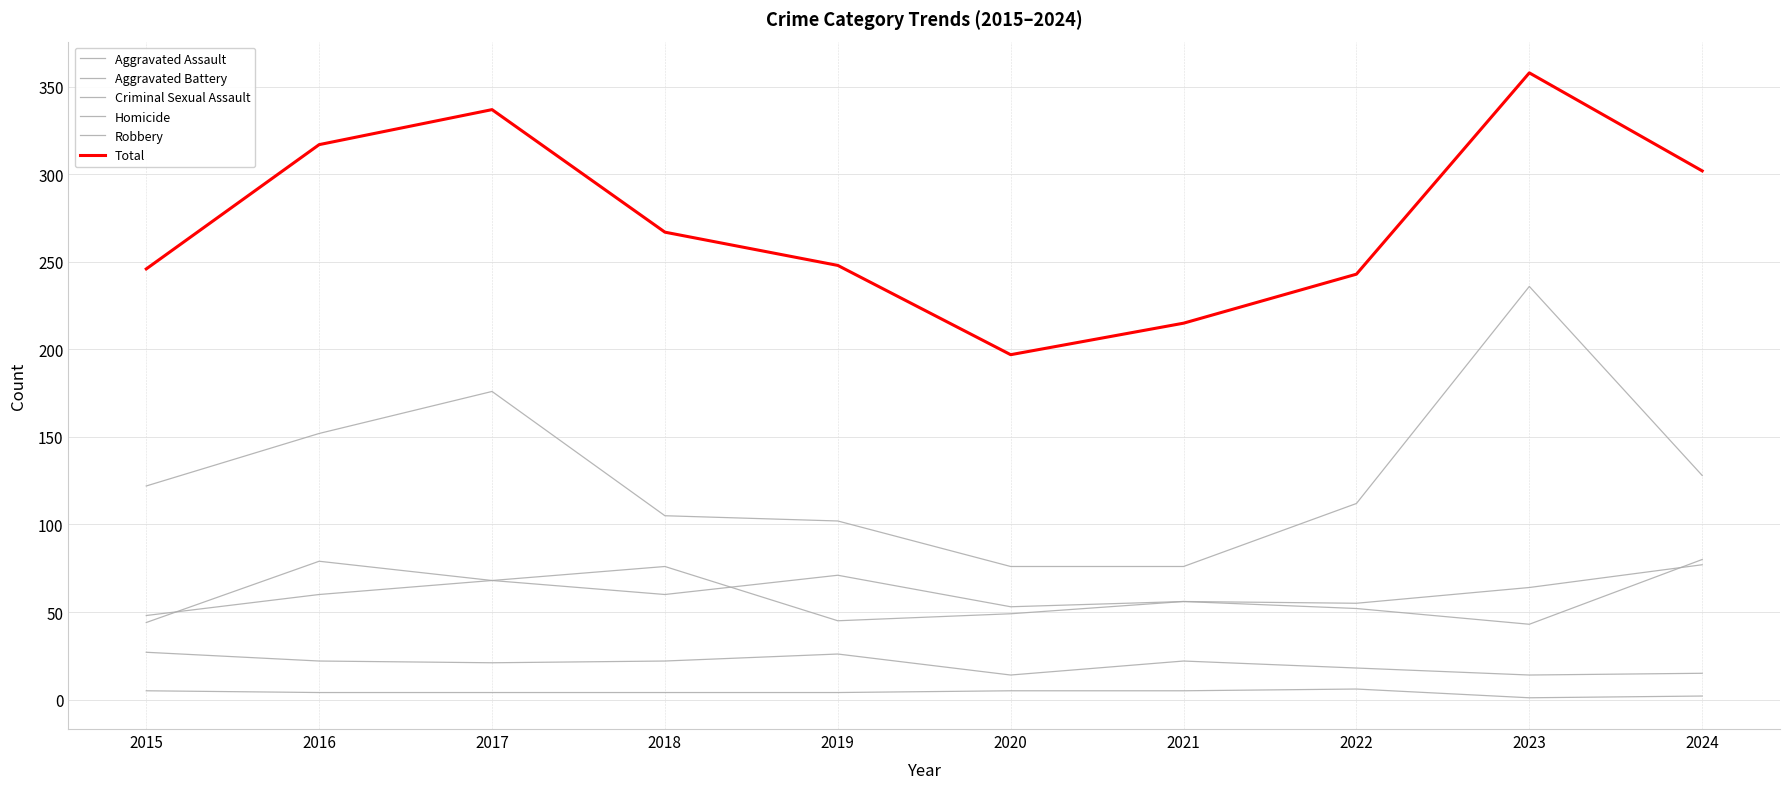

True or false: Robbery has more than 1 interior local peaks.

True